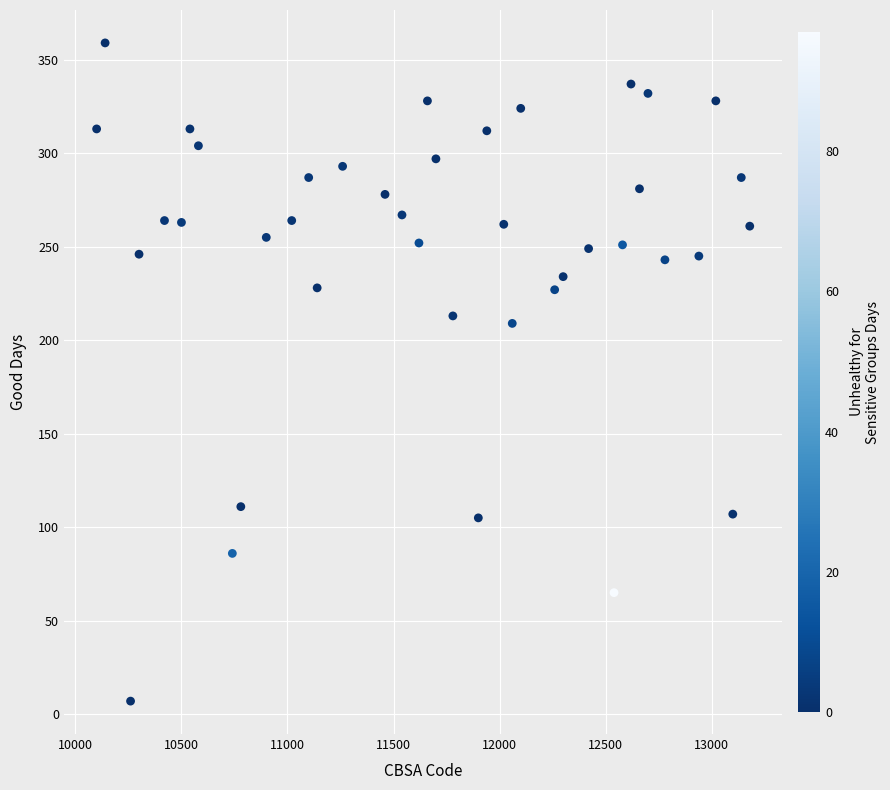

What Y value in the scatter plot is closest to 183?

209